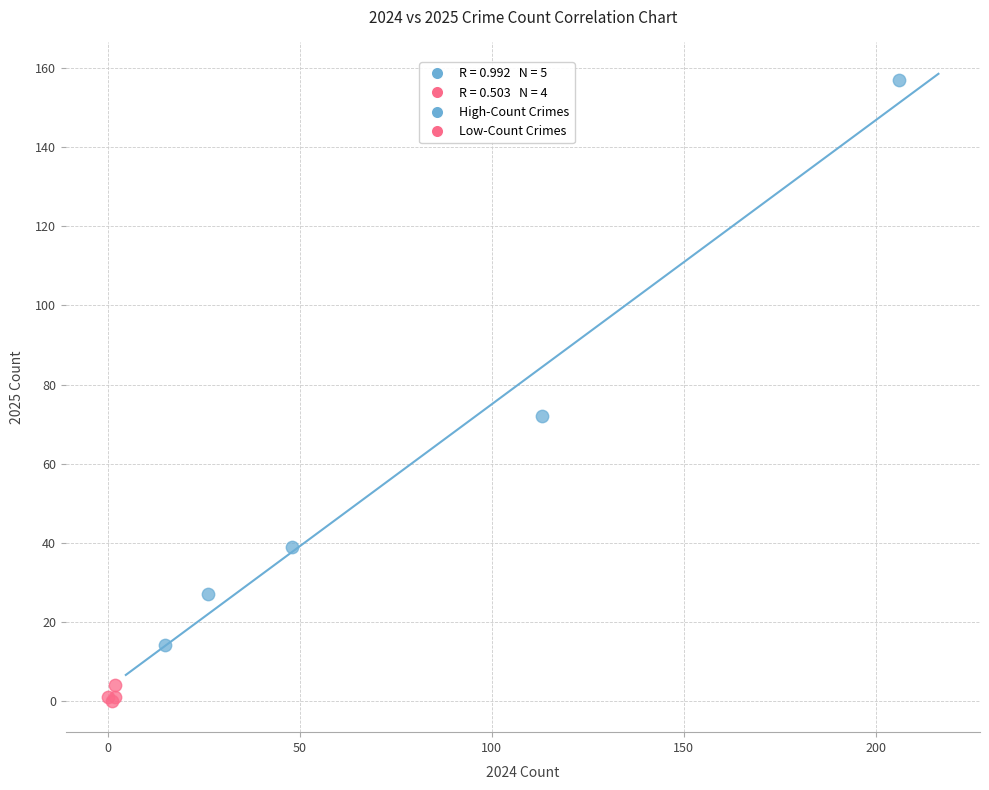

Which series has the widest spread of Y values?

High-Count Crimes